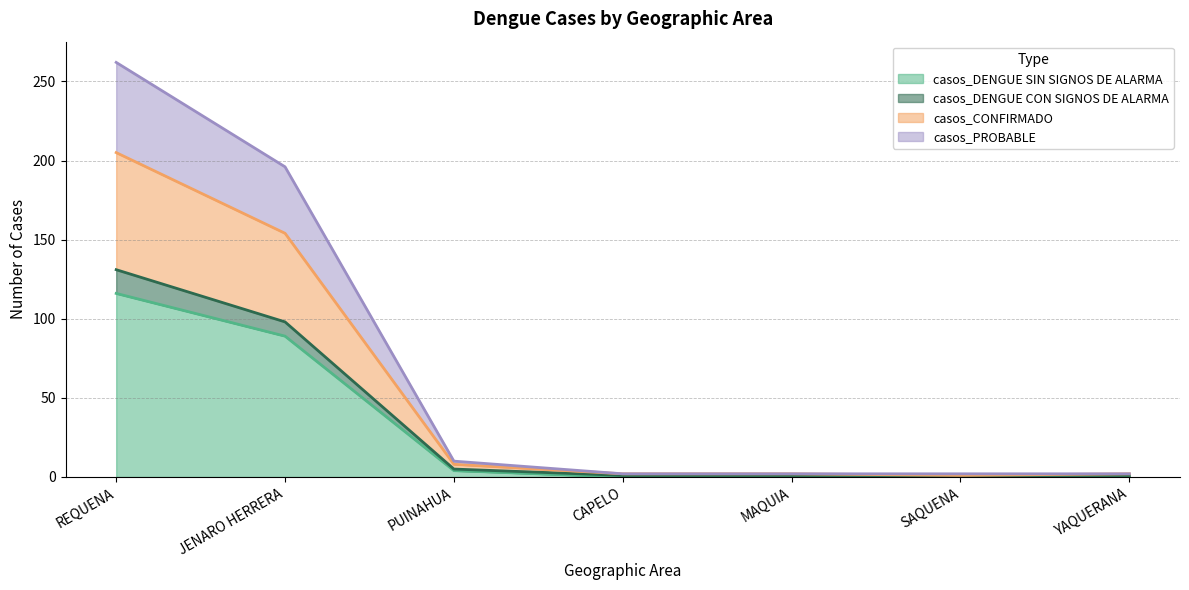

What is the spread (max minus min) of values at MAQUIA?

1